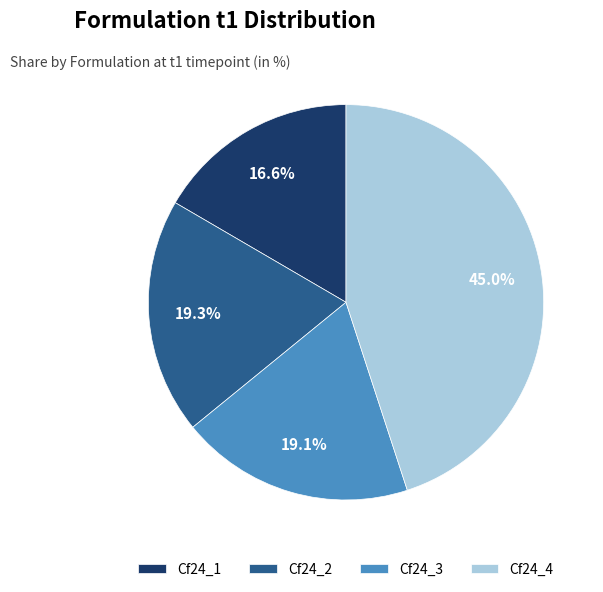

Does Cf24_4 represent more than half of the total?

No